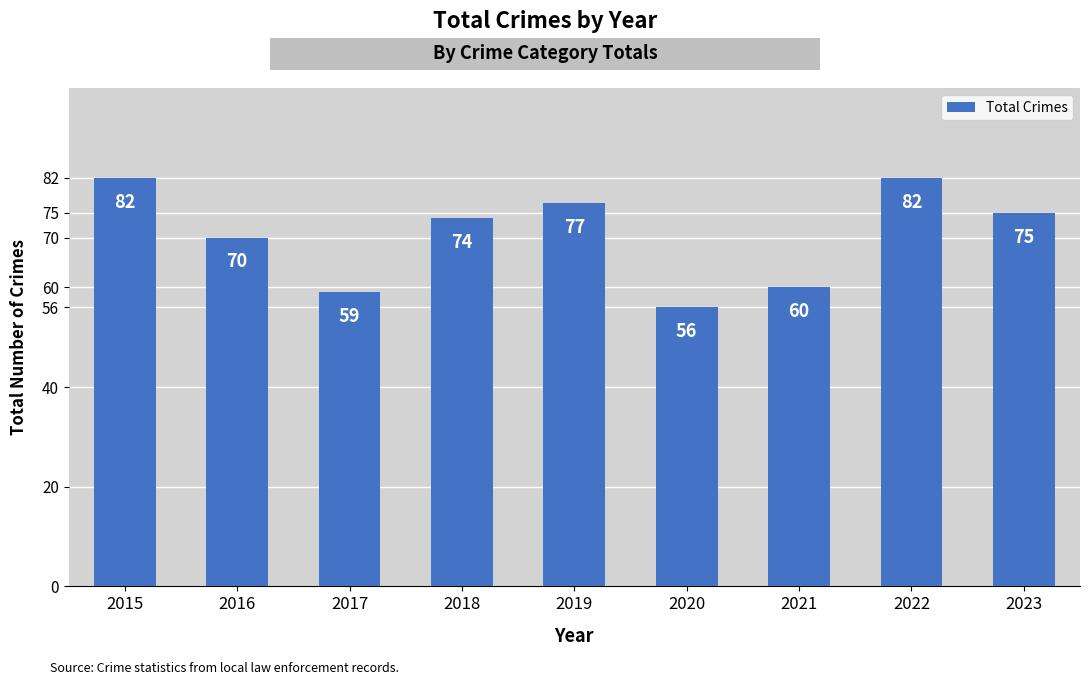

Reading left to right, what are all the values shown in this chart?

82	70	59	74	77	56	60	82	75